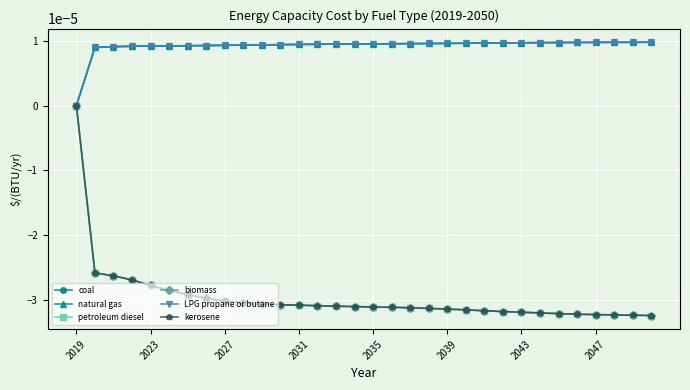

How many lines are shown in the chart?

6